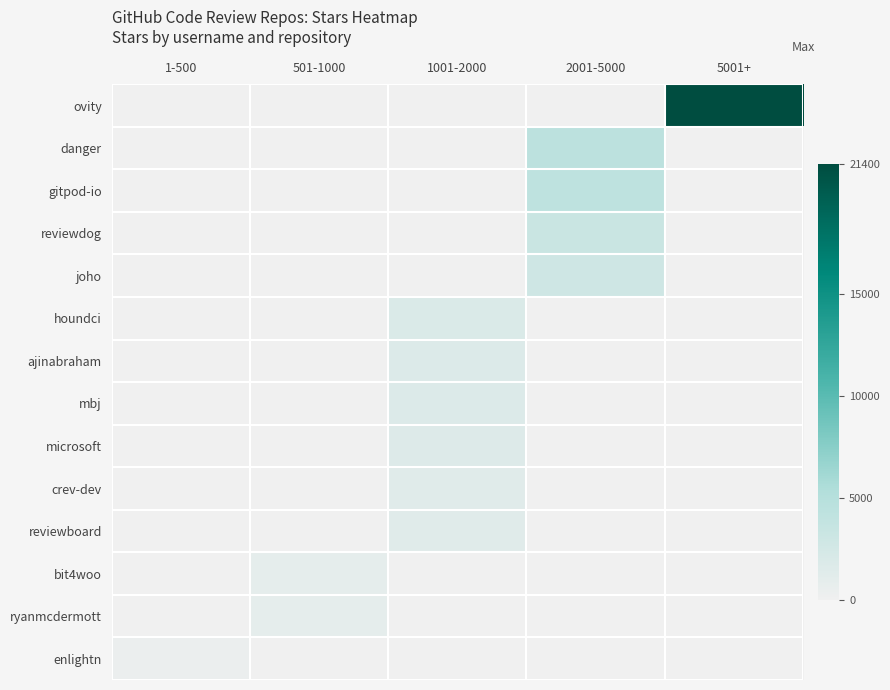

At how many categories does at least one series exceed 8435?

1